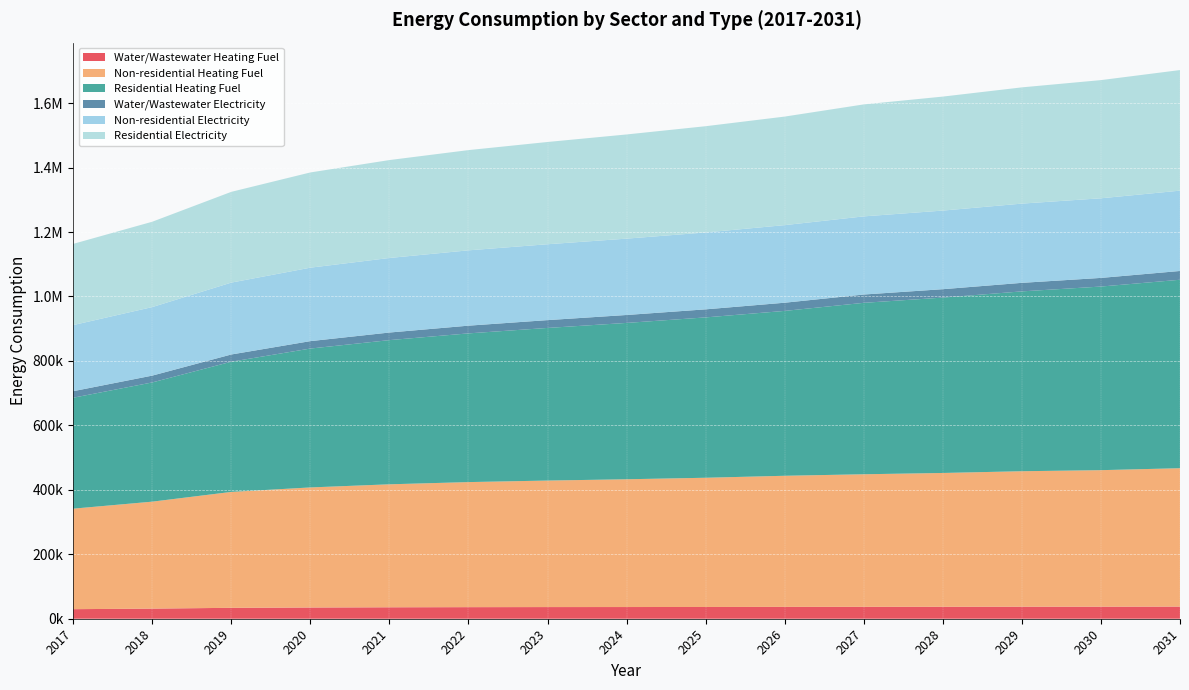

Reading right to left, list all the values displayed in this chart.

Water/Wastewater Heating Fuel: 2031=37688.7	2030=37420.0	2029=37356.0	2028=37111.6	2027=36978.9	2026=36801.9	2025=36476.8	2024=36296.0	2023=36167.2	2022=35923.8	2021=35500.2	2020=34840.4	2019=33840.4	2018=31393.5	2017=29655.9
Non-residential Heating Fuel: 2031=429381.2	2030=423570.2	2029=420341.8	2028=415176.5	2027=411302.4	2026=406782.7	2025=400971.7	2024=396452.0	2023=392578.0	2022=388058.3	2021=381601.6	2020=372562.2	2019=359648.7	2018=331884.9	2017=311869.1
Residential Heating Fuel: 2031=584764.0	2030=569758.8	2029=558058.7	2028=544166.2	2027=531958.7	2026=511604.6	2025=497561.6	2024=485138.6	2023=473568.9	2022=461437.8	2021=447417.1	2020=430934.7	2019=404060.9	2018=369925.3	2017=344234.3
Water/Wastewater Electricity: 2031=27236.1	2030=26796.7	2029=26480.6	2028=26091.7	2027=25756.4	2026=25382.4	2025=24982.0	2024=24607.9	2023=24263.5	2022=23939.8	2021=23540.9	2020=23037.3	2019=22363.4	2018=21166.8	2017=20272.4
Non-residential Electricity: 2031=249251.1	2030=247069.0	2029=245856.6	2028=243916.9	2027=242462.1	2026=240764.9	2025=238582.7	2024=236885.5	2023=235430.7	2022=233733.4	2021=231308.8	2020=227914.2	2019=223065.0	2018=212639.0	2017=205122.6
Residential Electricity: 2031=374190.7	2030=366699.7	2029=360706.1	2028=353699.1	2027=347453.2	2026=336806.2	2025=329683.4	2024=323296.9	2023=317295.0	2022=311020.1	2021=303847.7	2020=295500.5	2019=281602.3	2018=264812.7	2017=251952.7